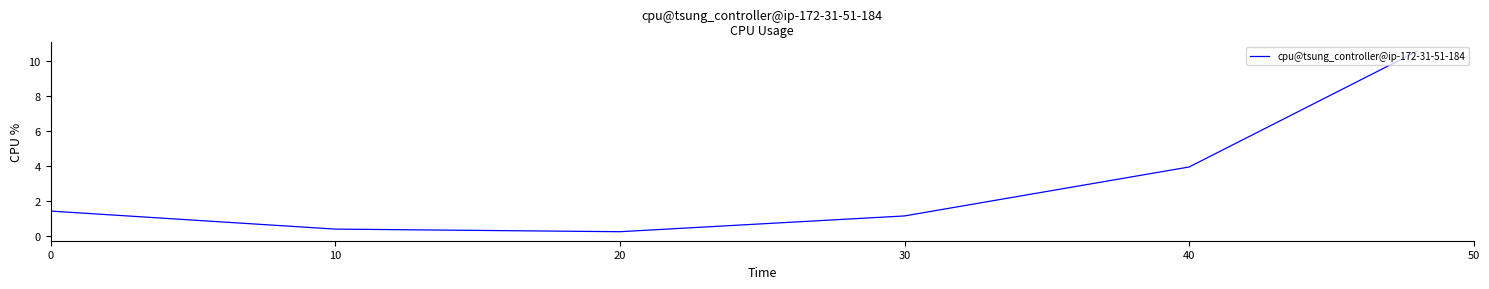

True or false: the data has more than 1 interior local peaks.

False